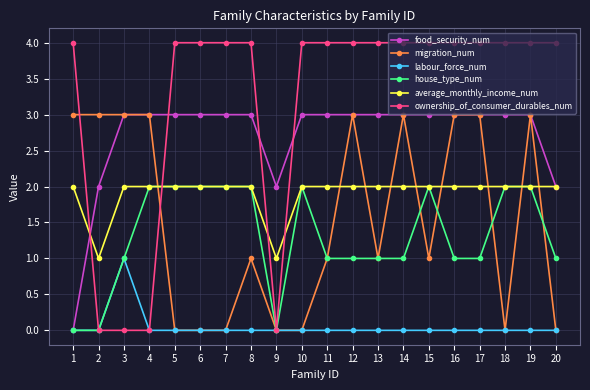

Is it true that food_security_num equals 3 at 15?

True